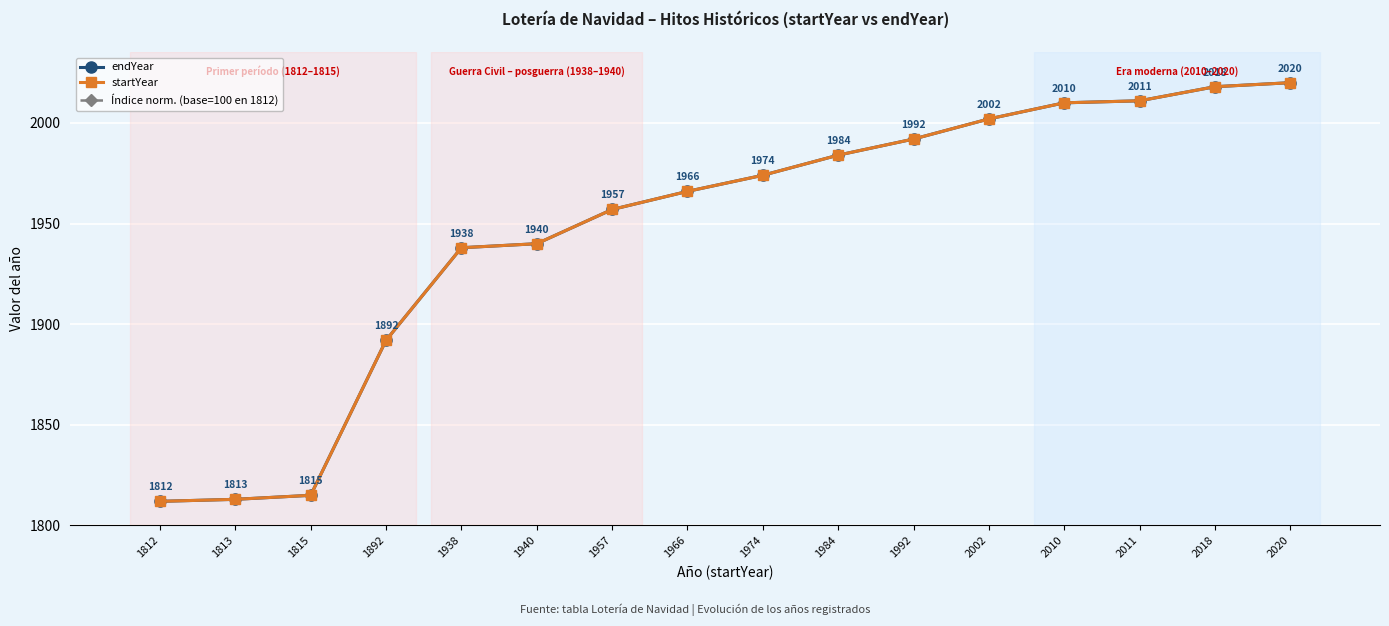

What is the difference between the endYear values at 1940 and 1974?

34.0